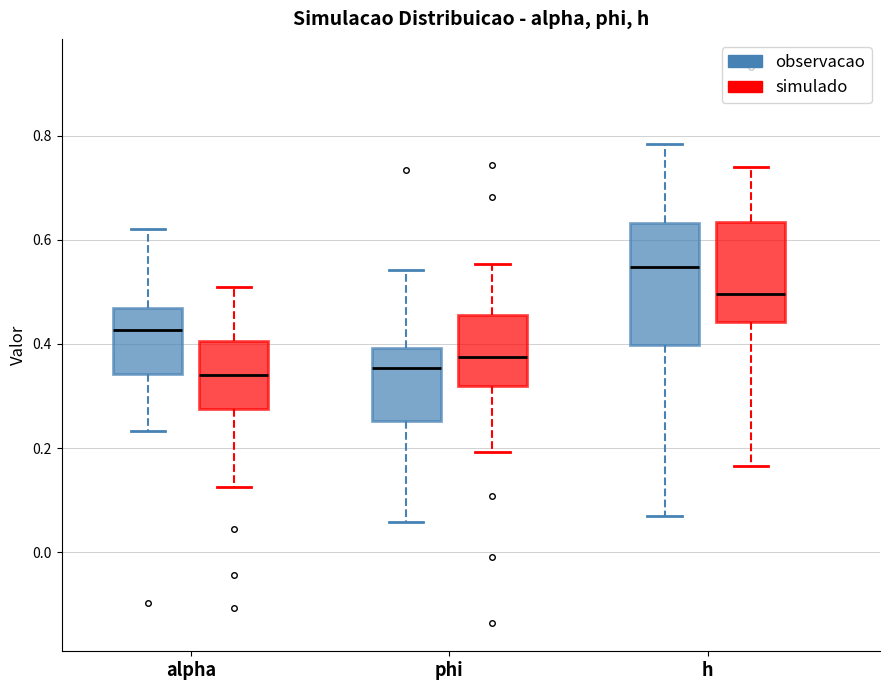

Comparing the boxes themselves (not the whiskers), which one is the tallest?

h (observacao)